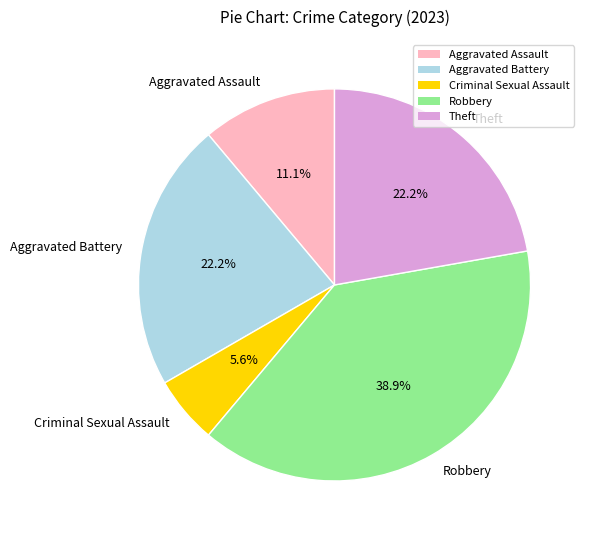

Does any single category account for the majority?

No